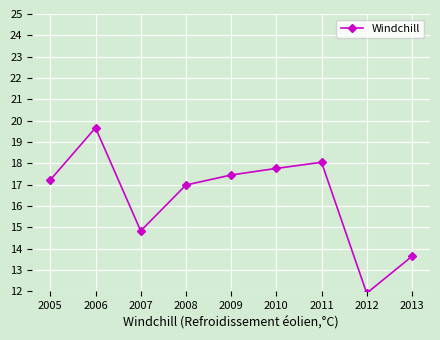

Rank the categories by value from lowest to highest.

2012, 2013, 2007, 2008, 2005, 2009, 2010, 2011, 2006